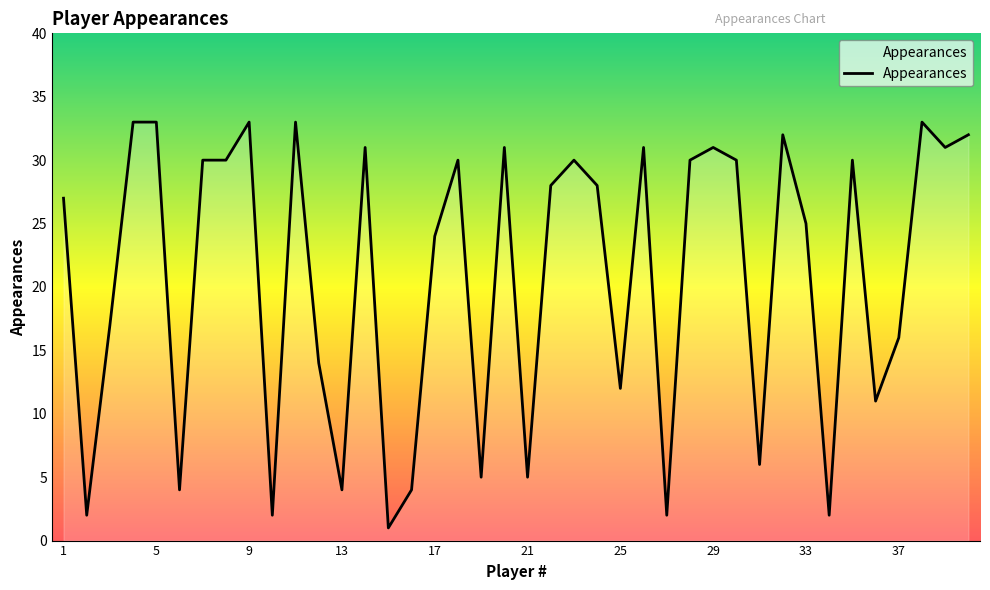

What is the greatest value displayed?

33